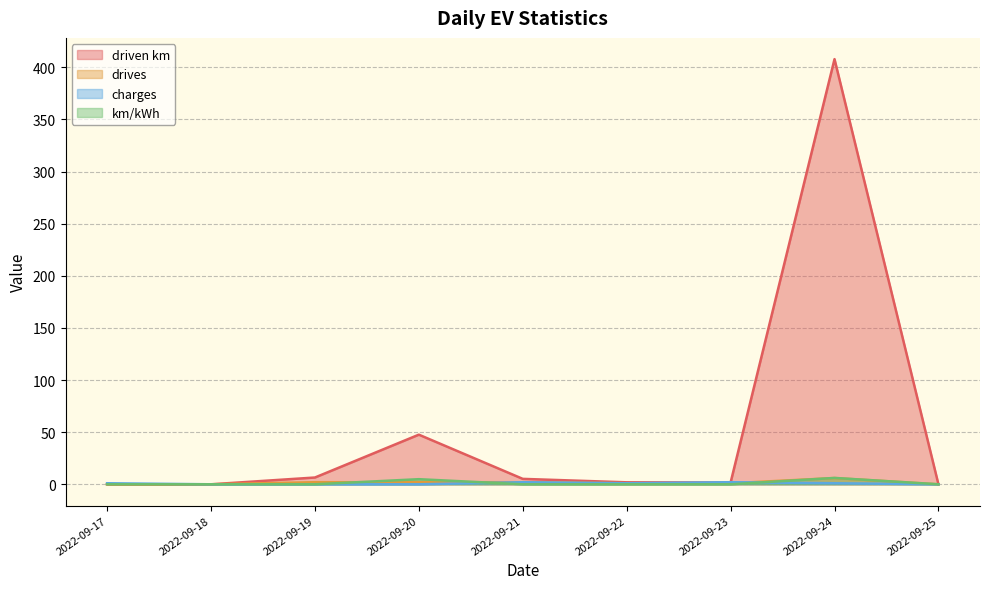

How many values in the charges series are below 1?

4